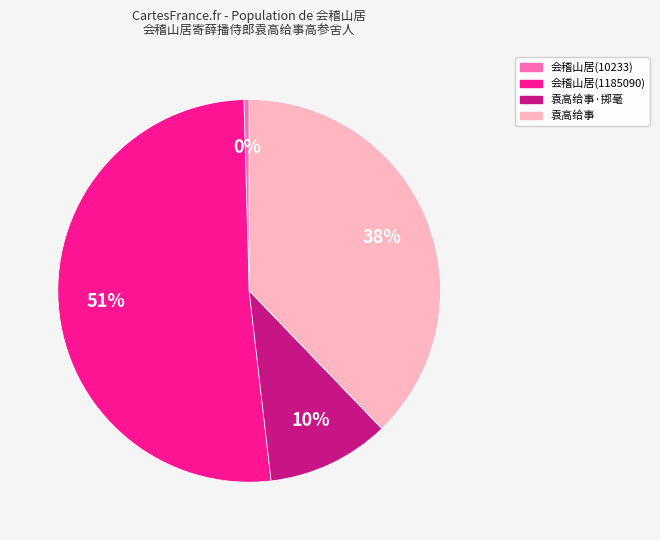

Is there a majority slice in this chart?

Yes